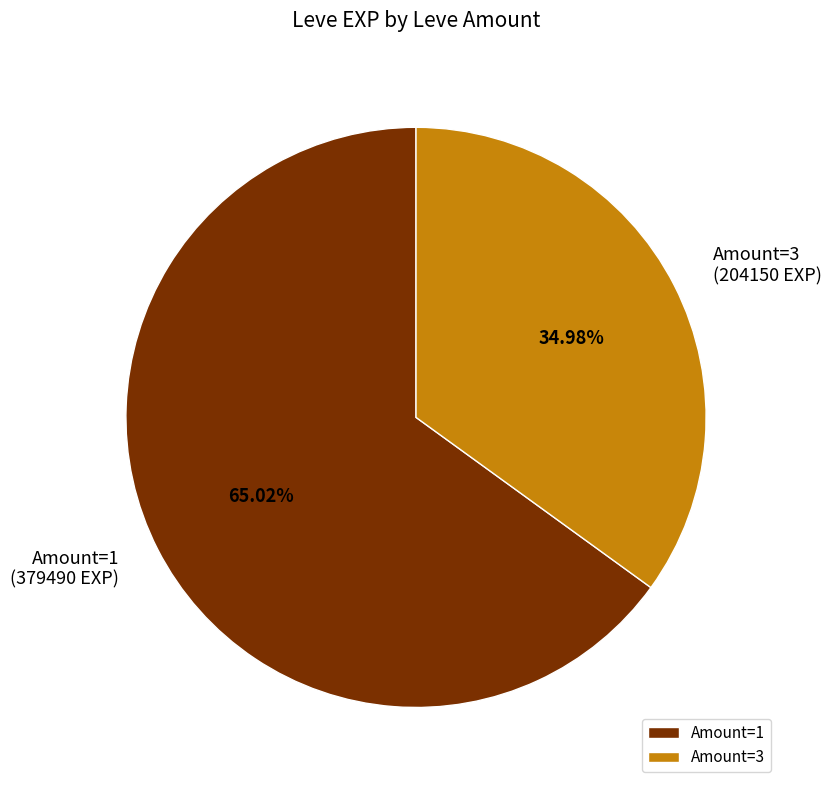

Is there any slice that represents more than half of the pie?

Yes